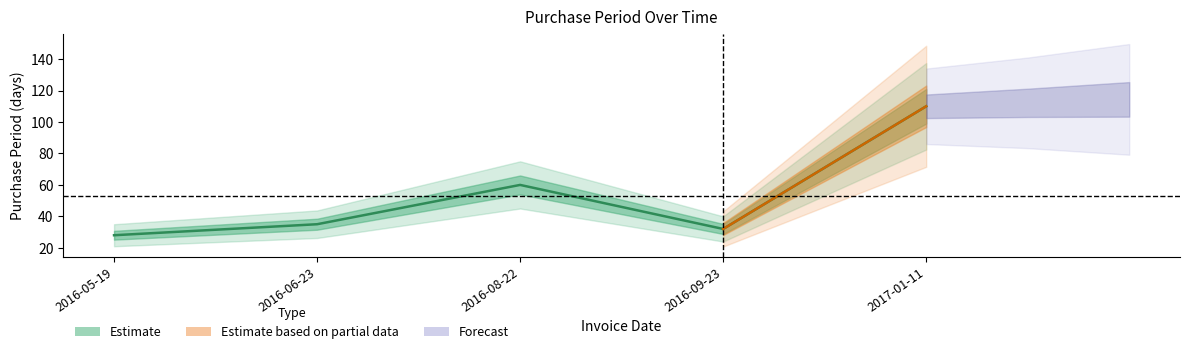

At which category does the data reach its first local valley?

2016-09-23